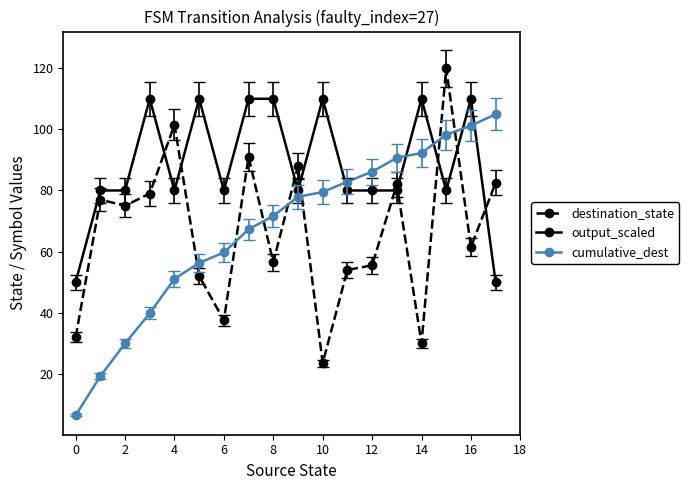

Rank the series by their maximum value, from highest to lowest.

destination_state, output_scaled, cumulative_dest